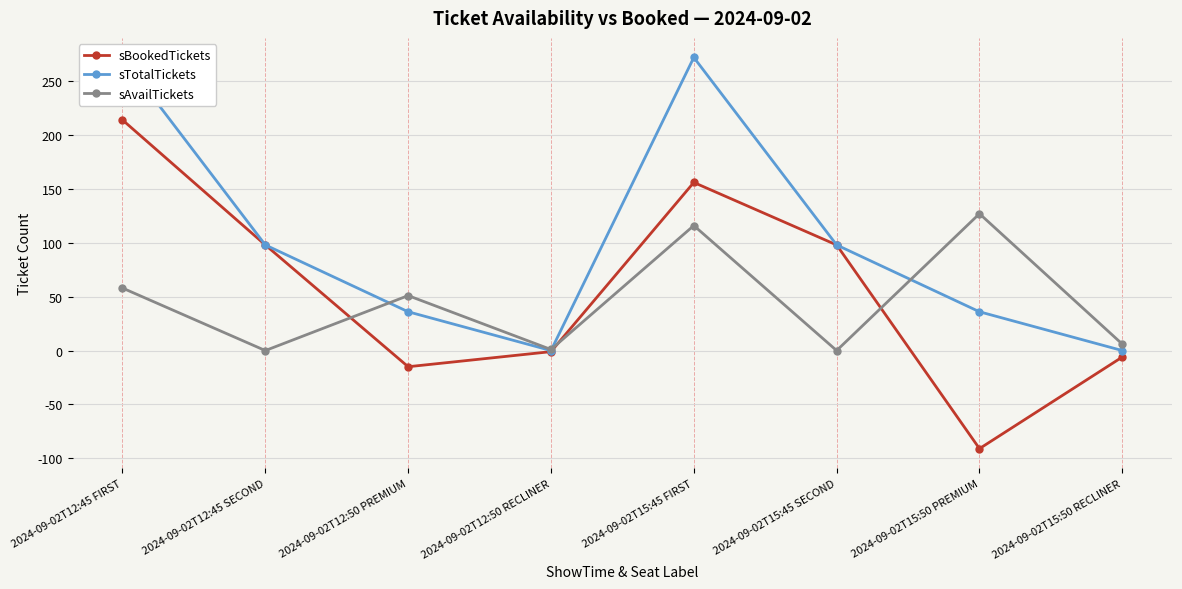

Reading right to left, transcribe all the data shown in this chart.

sBookedTickets: -6	-91	98	156	-1	-15	98	214
sTotalTickets: 0	36	98	272	0	36	98	272
sAvailTickets: 6	127	0	116	1	51	0	58